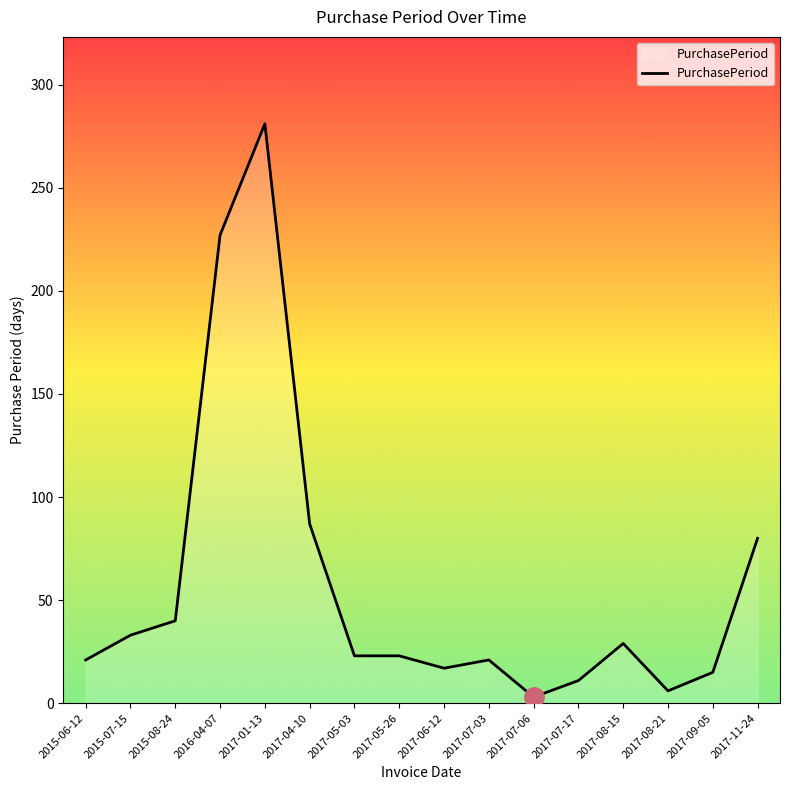

True or false: the data has more than 0 interior local peaks.

True